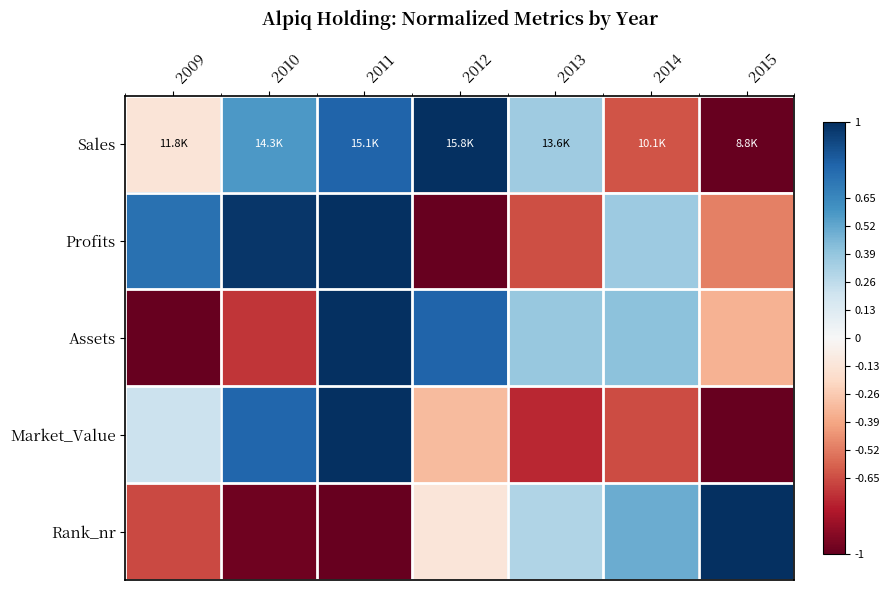

Reading right to left, what are all the values shown in this chart?

Sales: 2015=-1.0	2014=-0.6	2013=0.4	2012=1.0	2011=0.8	2010=0.6	2009=-0.1
Profits: 2015=-0.5	2014=0.4	2013=-0.6	2012=-1.0	2011=1.0	2010=1.0	2009=0.7
Assets: 2015=-0.4	2014=0.4	2013=0.4	2012=0.8	2011=1.0	2010=-0.7	2009=-1.0
Market_Value: 2015=-1.0	2014=-0.7	2013=-0.8	2012=-0.3	2011=1.0	2010=0.8	2009=0.2
Rank_nr: 2015=1.0	2014=0.5	2013=0.3	2012=-0.1	2011=-1.0	2010=-1.0	2009=-0.7